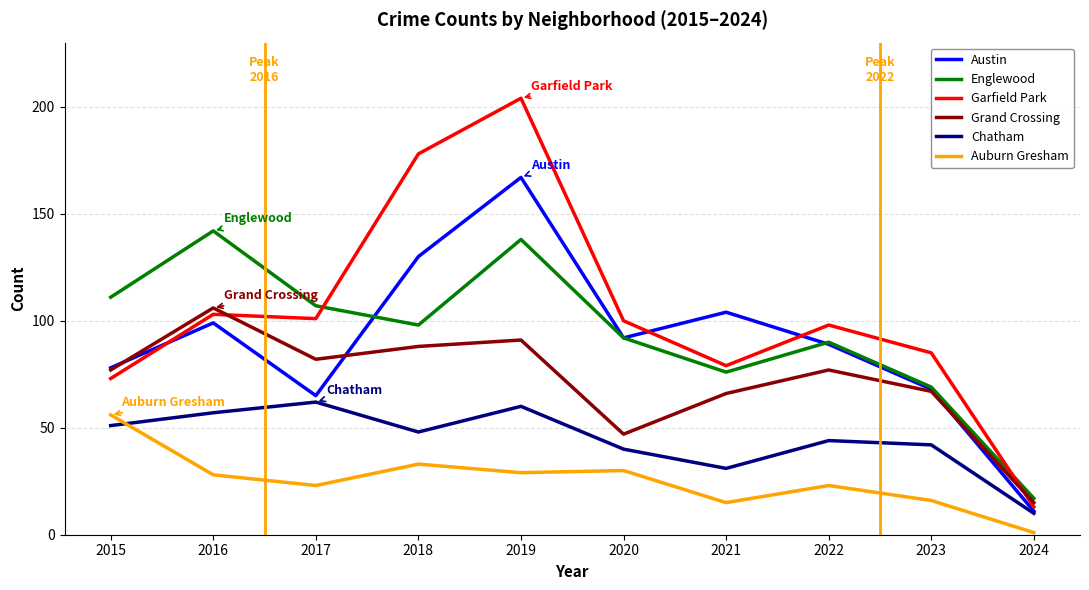

At how many categories does at least one series exceed 68?

9